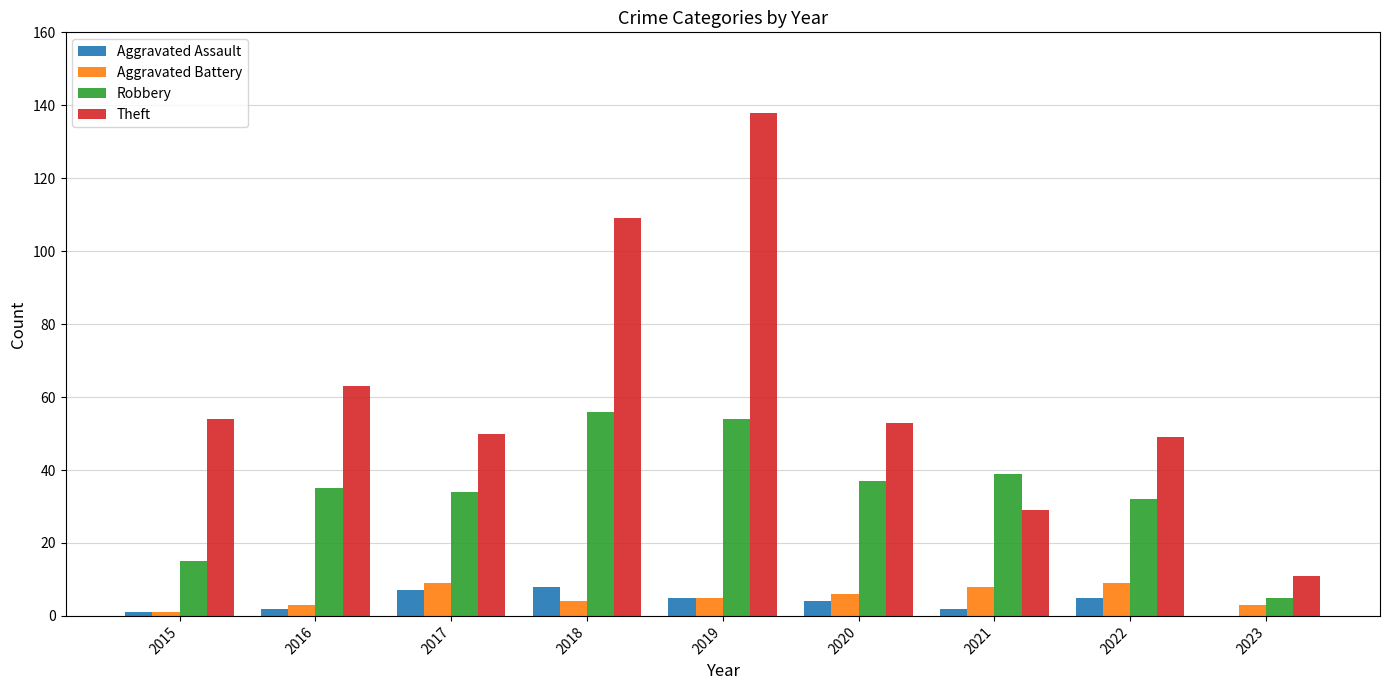

The value of Aggravated Assault at 2017 is 7. True or false?

True